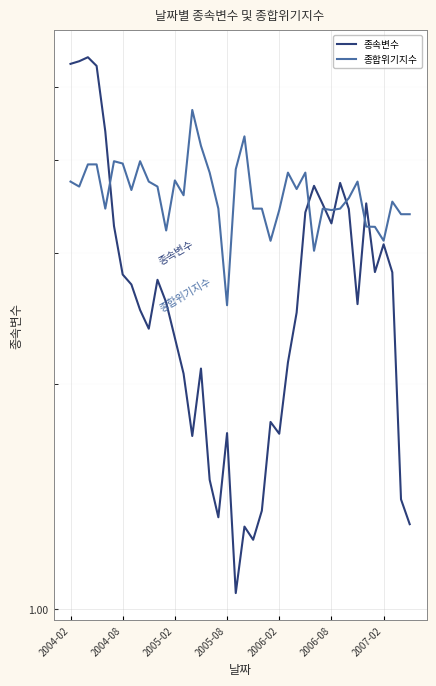

Rank the series by their maximum value, from lowest to highest.

종합위기지수, 종속변수